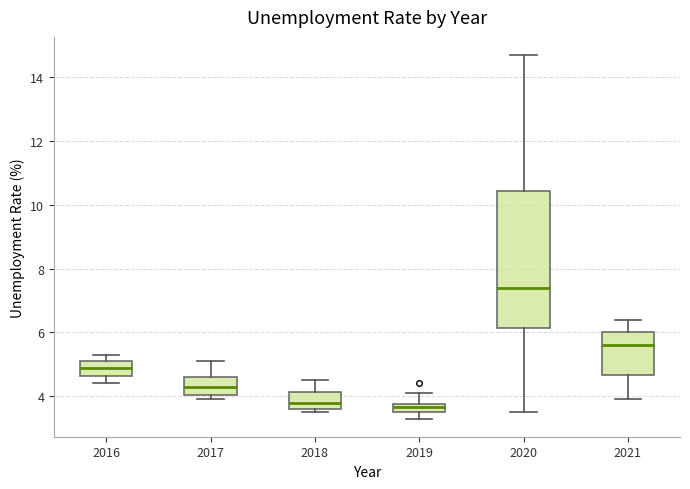

Which box has the highest median line?

2020